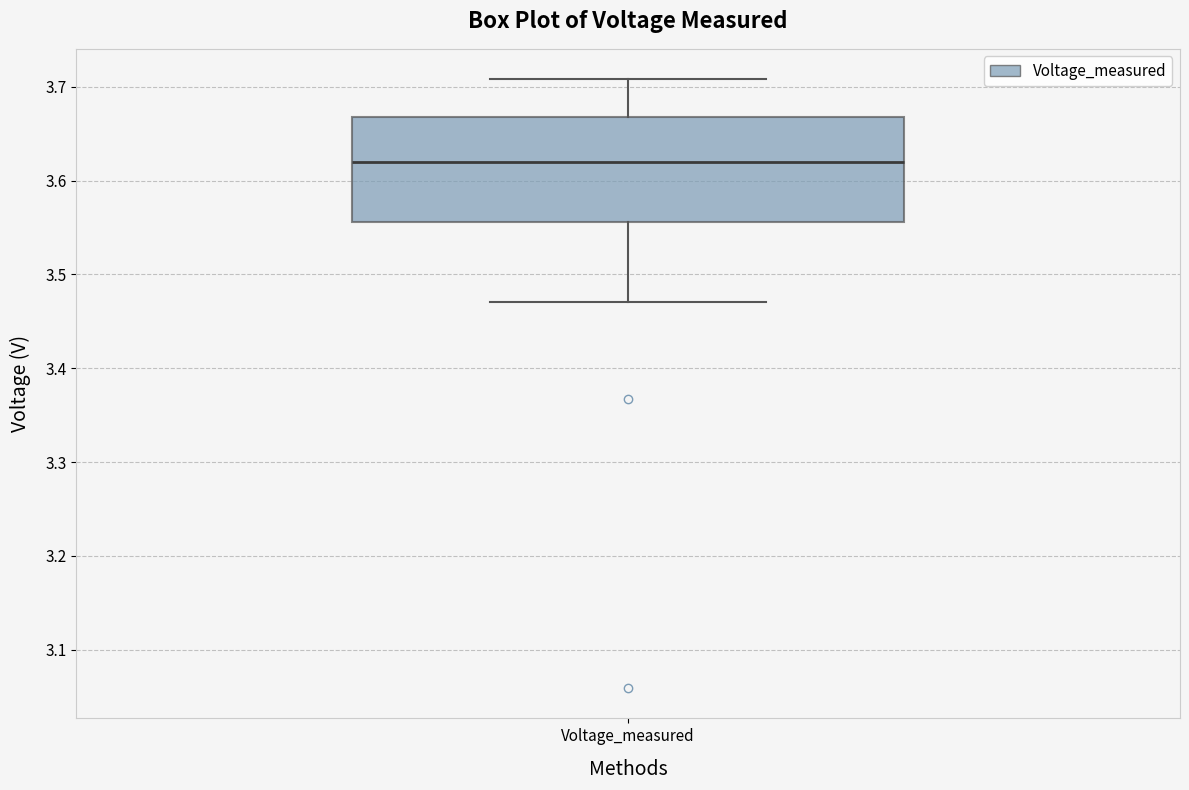

Read this box plot against the y-axis: the position of the median line, the range covered by the box, and the ends of both whiskers. The values are not printed on the chart, so give them approximately, as read against the axis.

median 3.62, box 3.56 to 3.67, whiskers 3.47 to 3.71